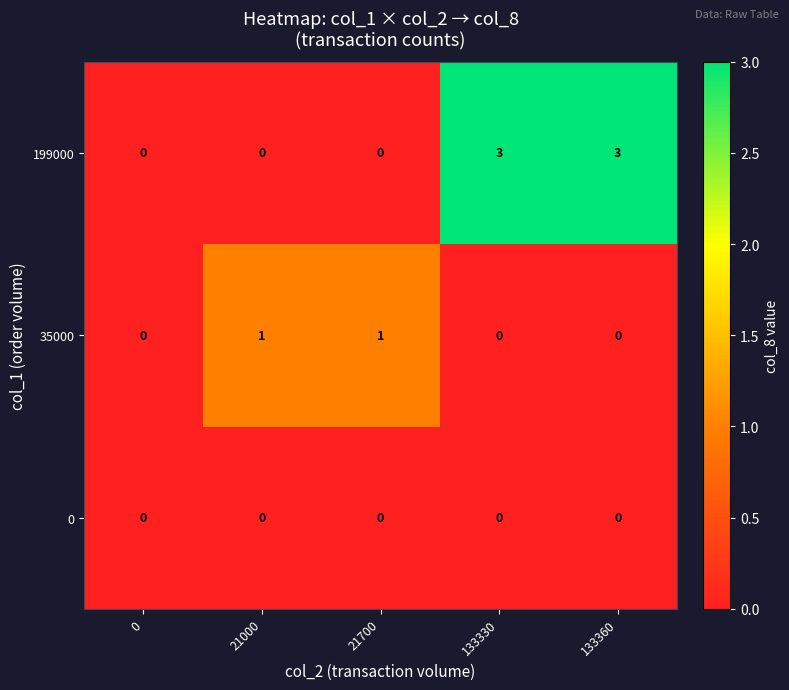

Count the number of categories in the chart.

5